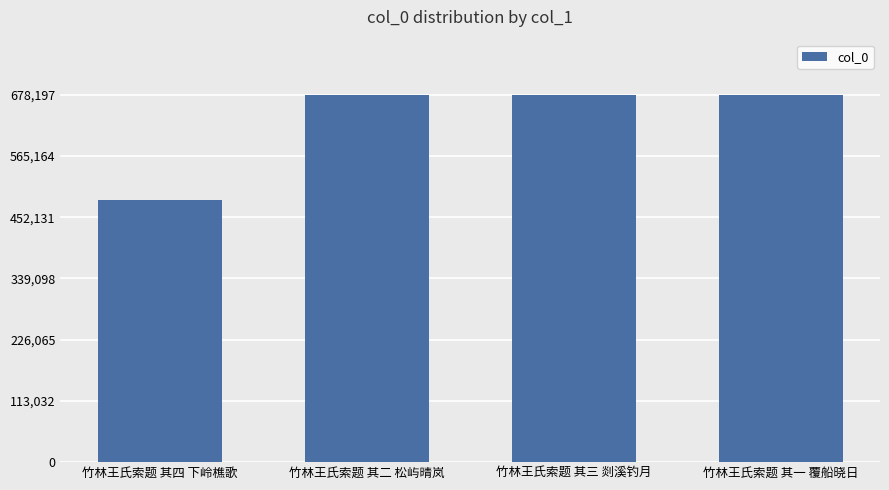

What is the minimum value shown in the chart?

483312